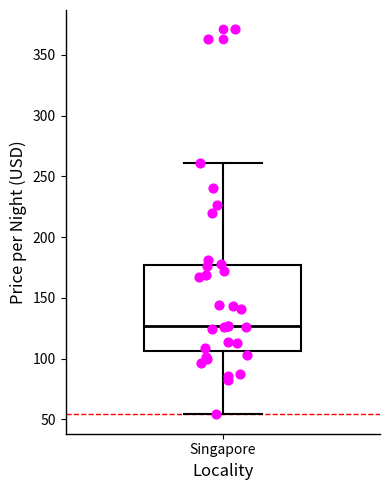

Transcribe this box plot: give where the median line is, the range the box spans, and where the two whiskers end, as read against the y-axis. The values are not printed on the chart, so give them approximately, as read against the axis.

median 125, box 105 to 175, whiskers 55 to 260